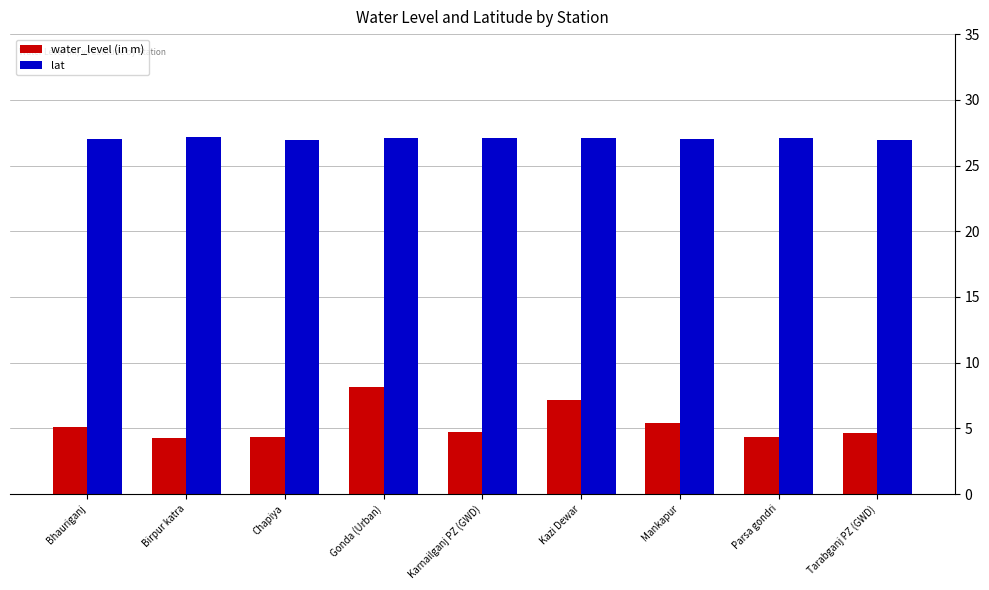

What is the difference between the highest and lowest values at Gonda (Urban)?

19.0